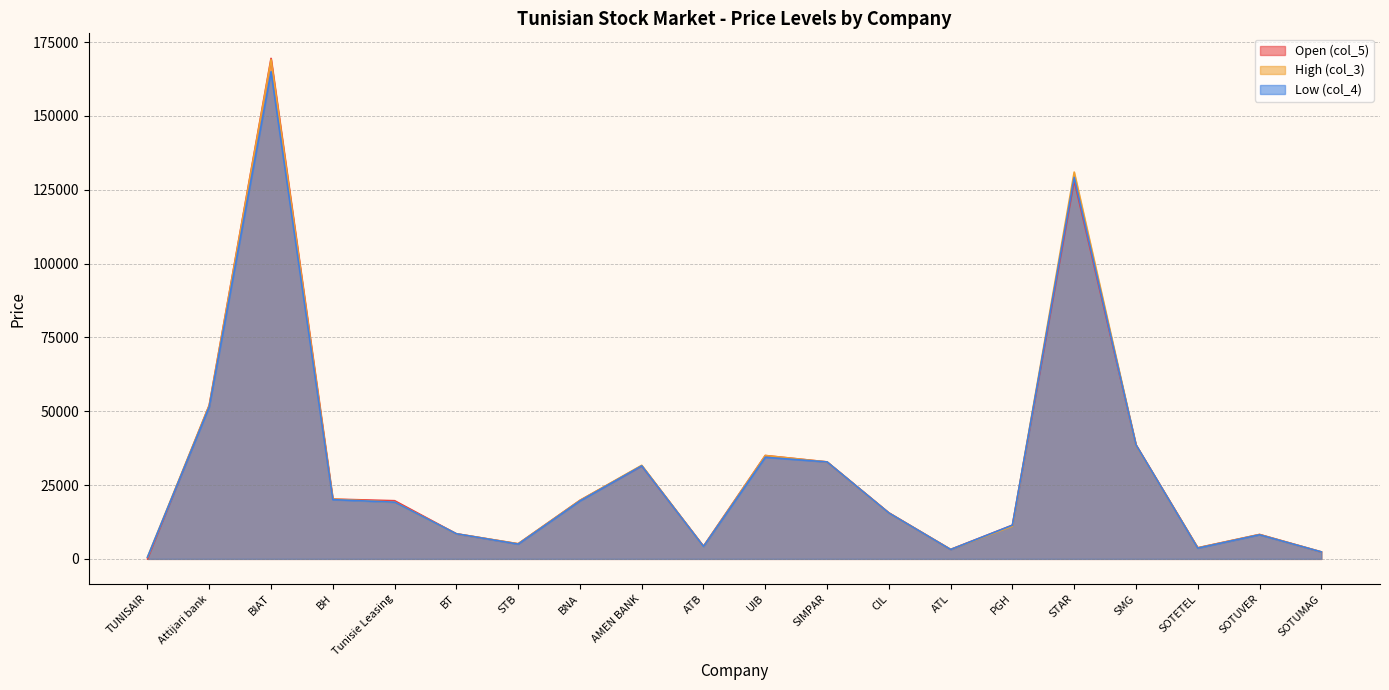

Which series ends up on top after the final intersection of col_4 and col_3?

col_3